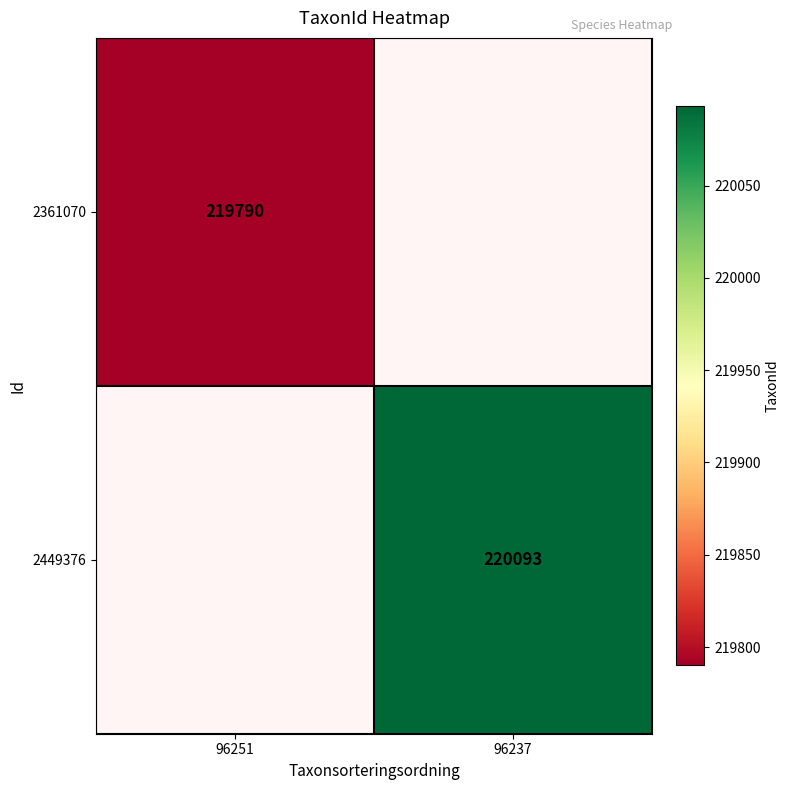

True or false: 2361070 has a value of 331244 at 96251.

False